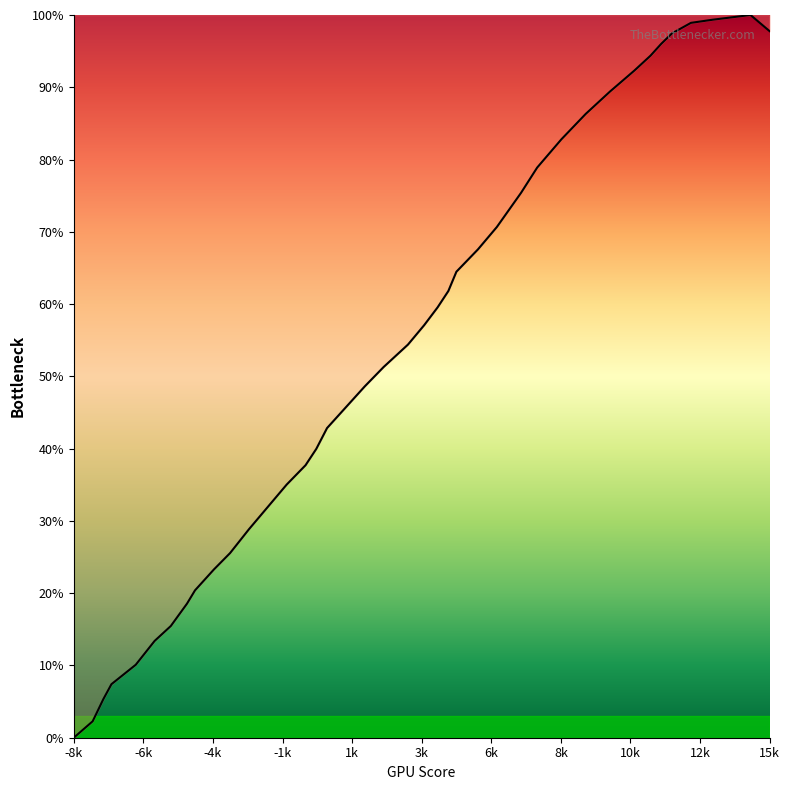

Reading left to right, transcribe all the data shown in this chart.

0.0	0.0	0.1	0.1	0.1	0.1	0.2	0.2	0.2	0.2	0.3	0.3	0.3	0.4	0.4	0.4	0.4	0.5	0.5	0.5	0.5	0.6	0.6	0.6	0.6	0.7	0.7	0.8	0.8	0.8	0.9	0.9	0.9	0.9	1.0	1.0	1.0	1.0	1.0	1.0